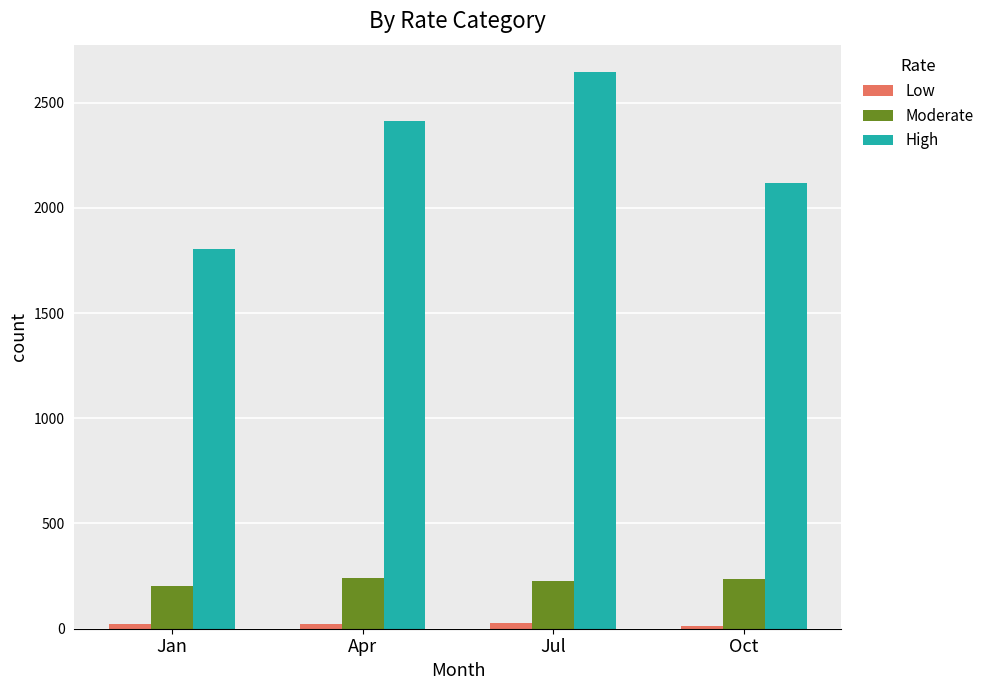

The High series shows 1802 at Jan. True or false?

True